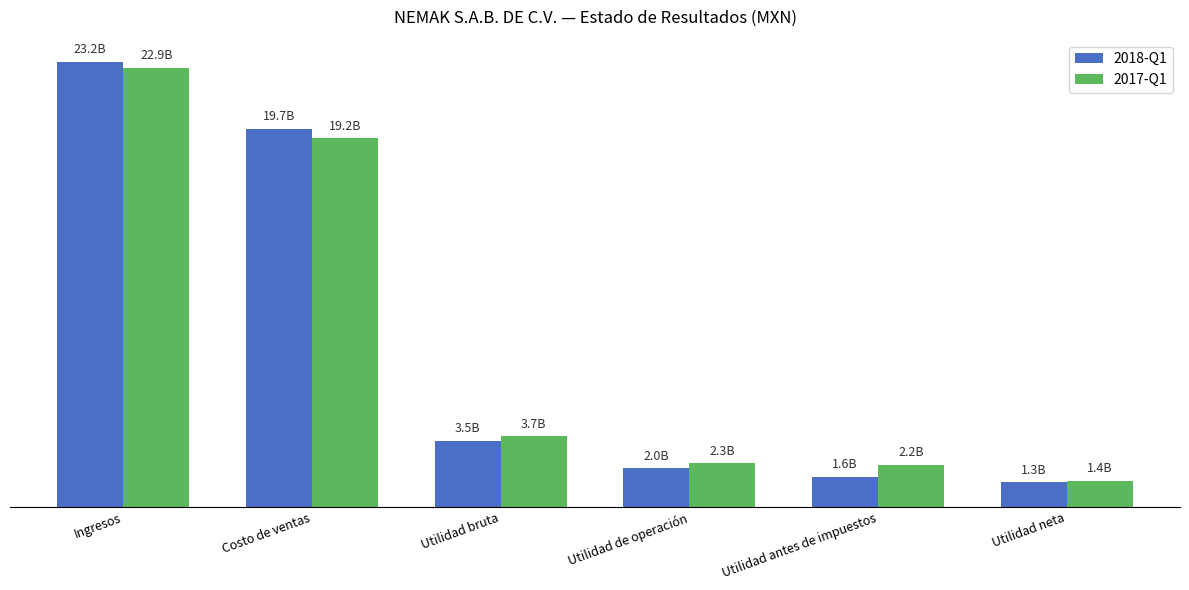

What is the greatest value displayed?

23163048000